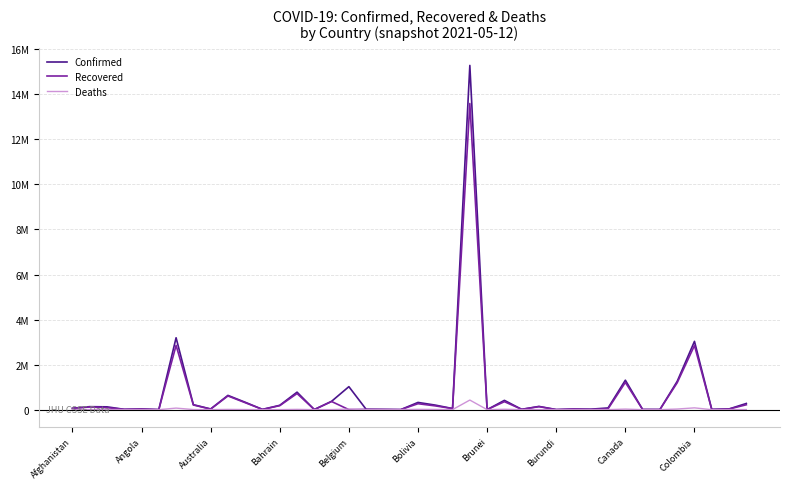

Does the chart have visible grid lines?

Yes